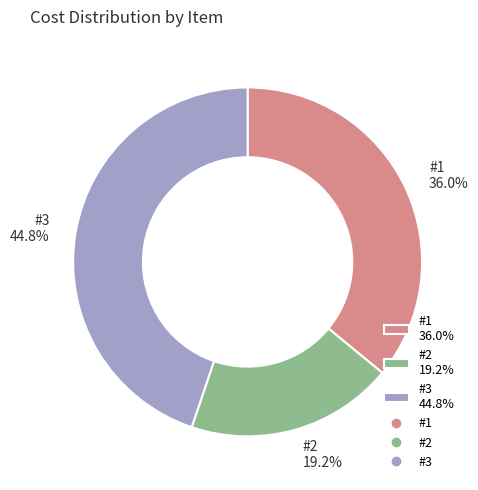

Does any single category account for the majority?

No